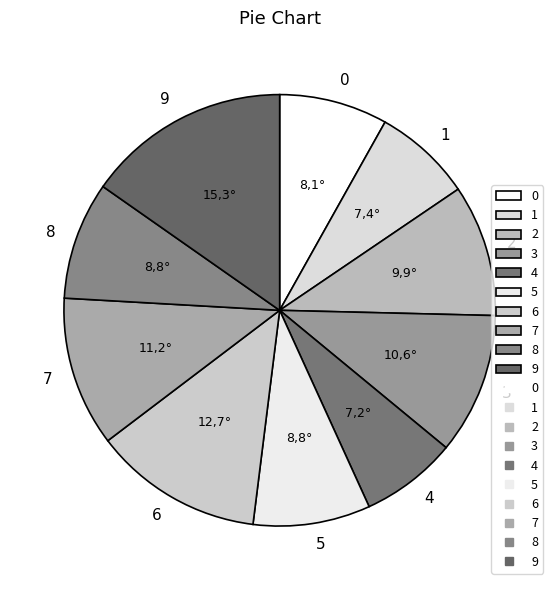

Does 8 represent more than half of the total?

No